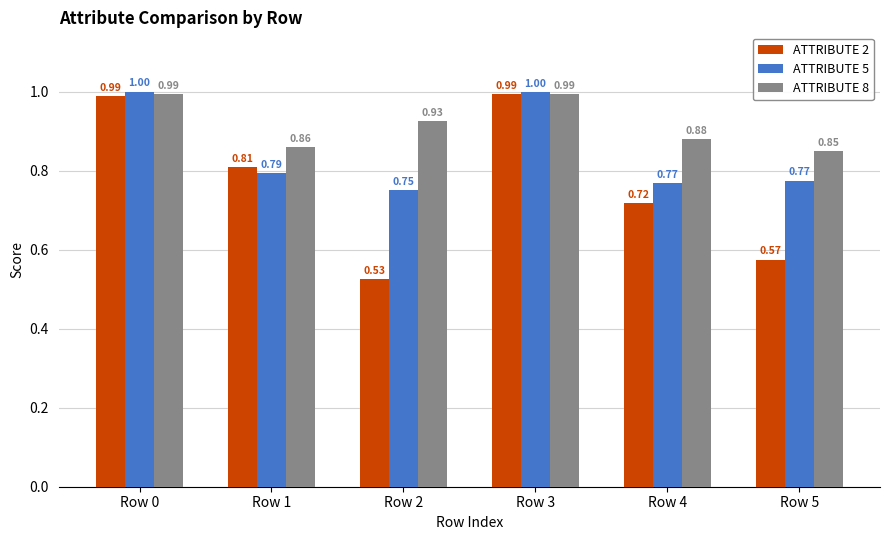

What is the highest value of the ATTRIBUTE 5 series?

1.0